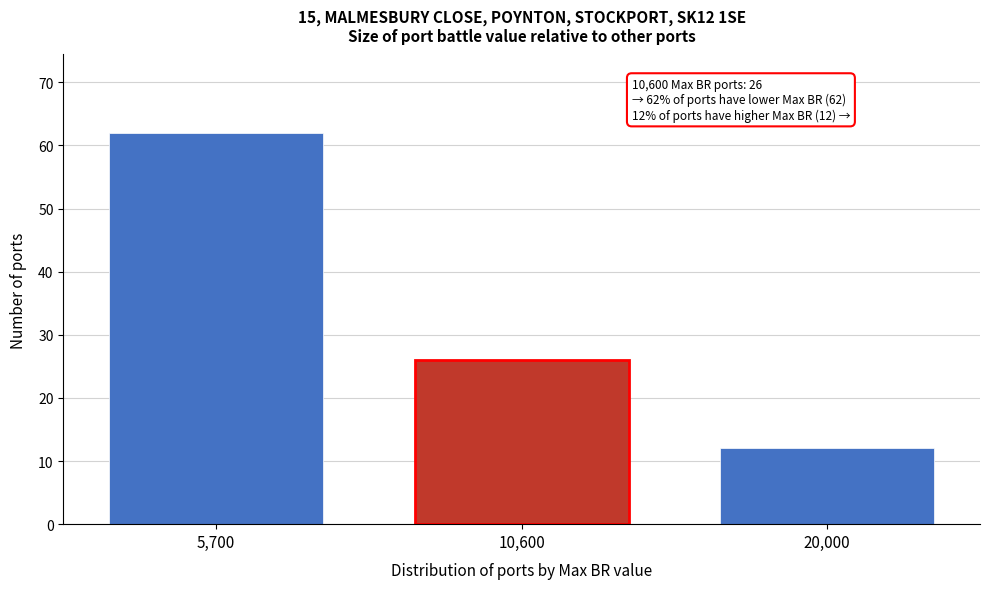

Reading right to left, extract all data points from this chart.

20,000=12	10,600=26	5,700=62